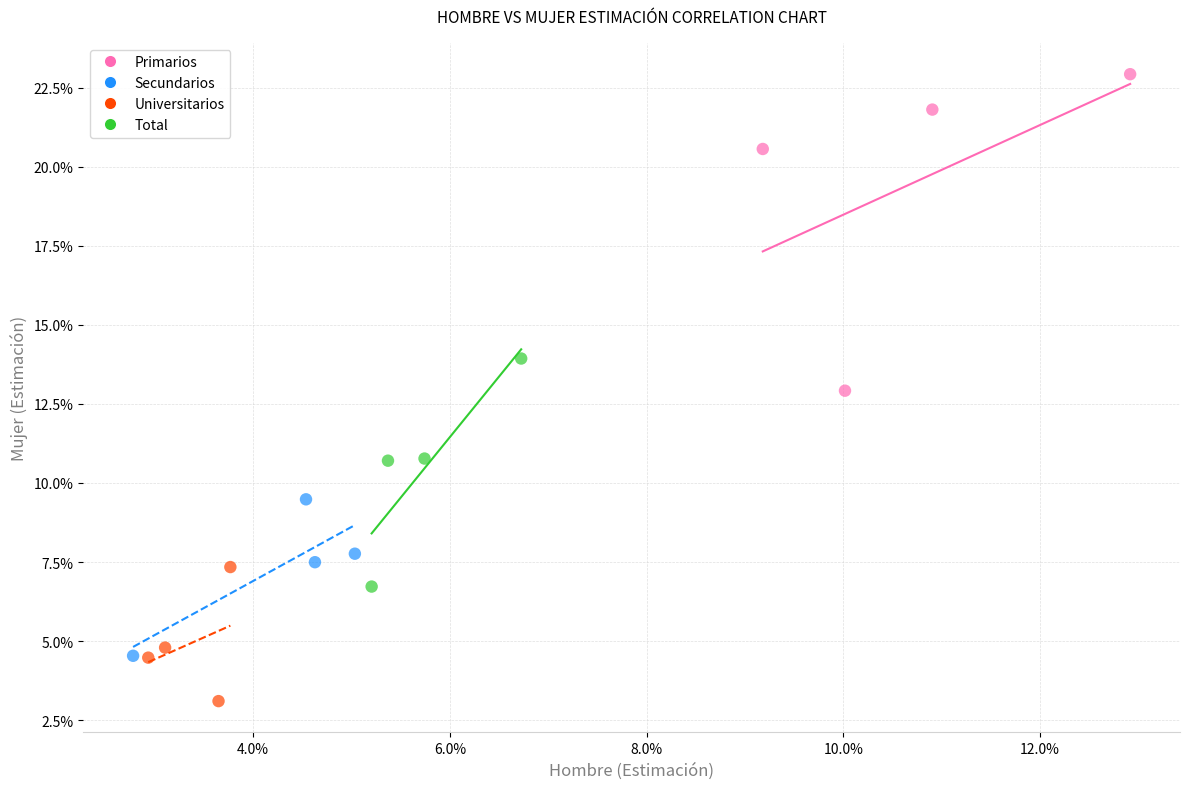

What are all the series names shown in the legend?

Primarios, Secundarios, Universitarios, Total